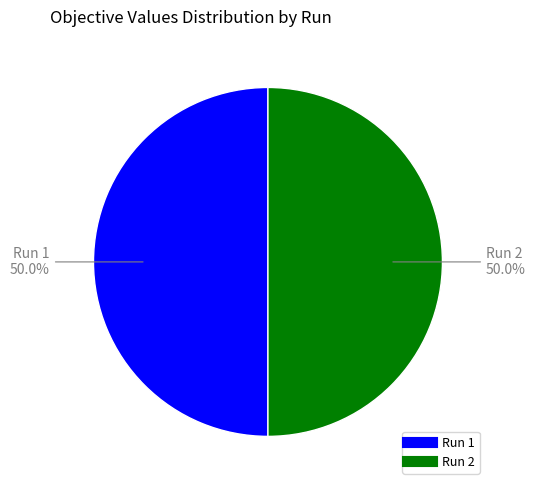

To the nearest percent, what is the combined percentage of Run 1 and Run 2?

100%